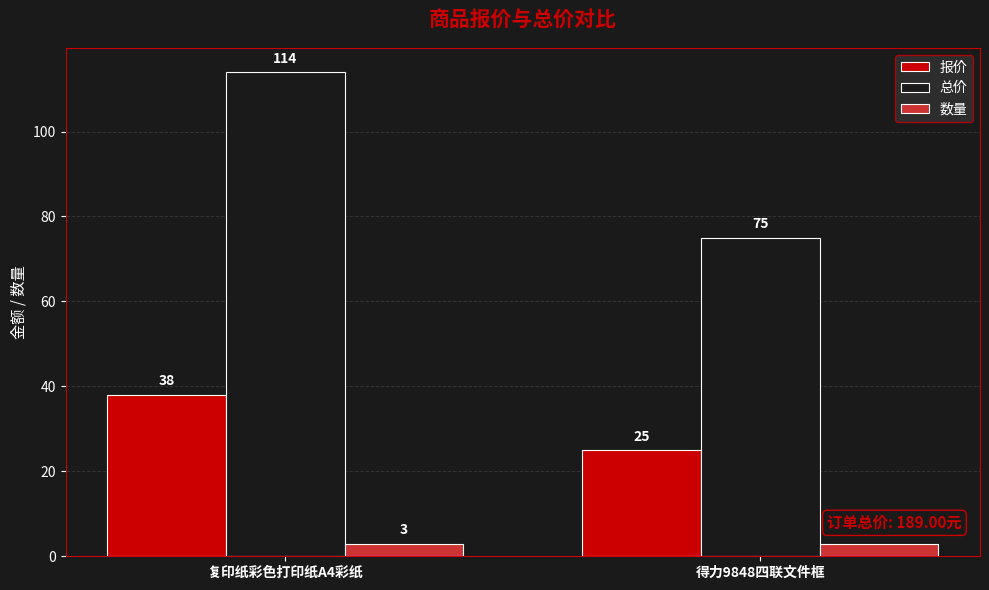

Which series changed the most between 复印纸彩色打印纸A4彩纸 and 得力9848四联文件框?

总价